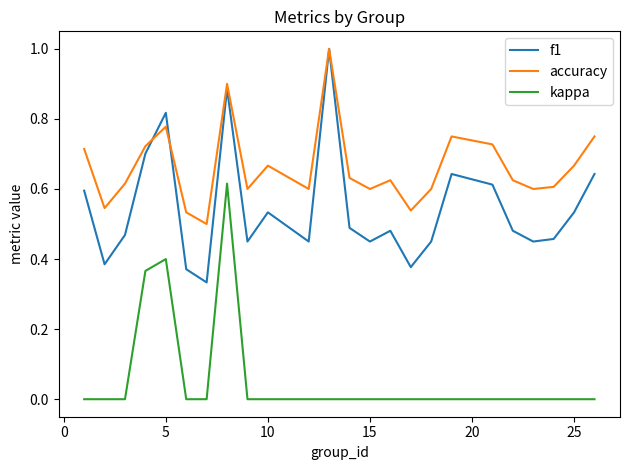

What is the maximum value shown in the chart?

1.0